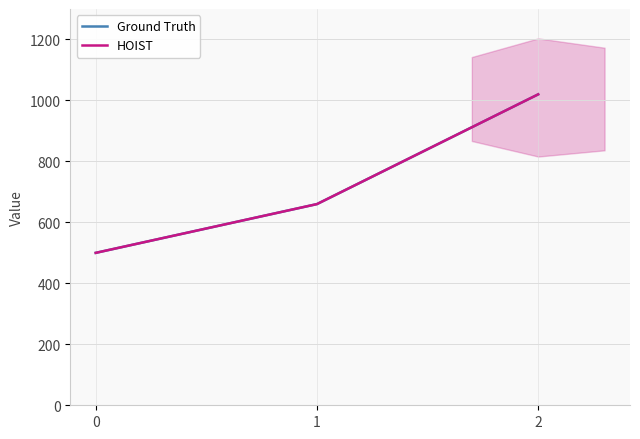

Which category has the highest value across all series?

2